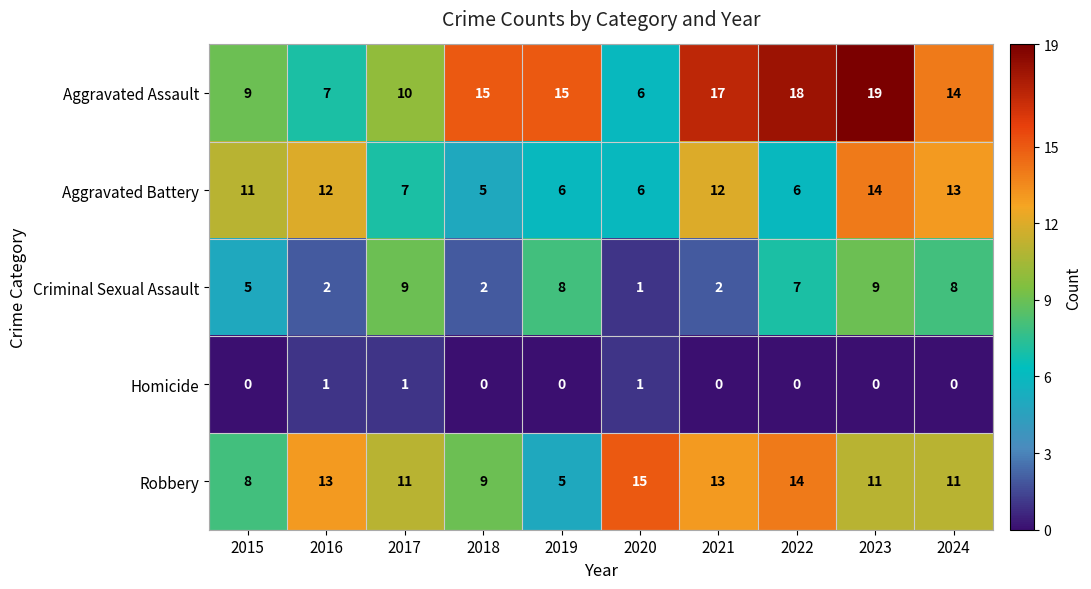

What is the sum of the Criminal Sexual Assault values at 2024 and 2015?

13